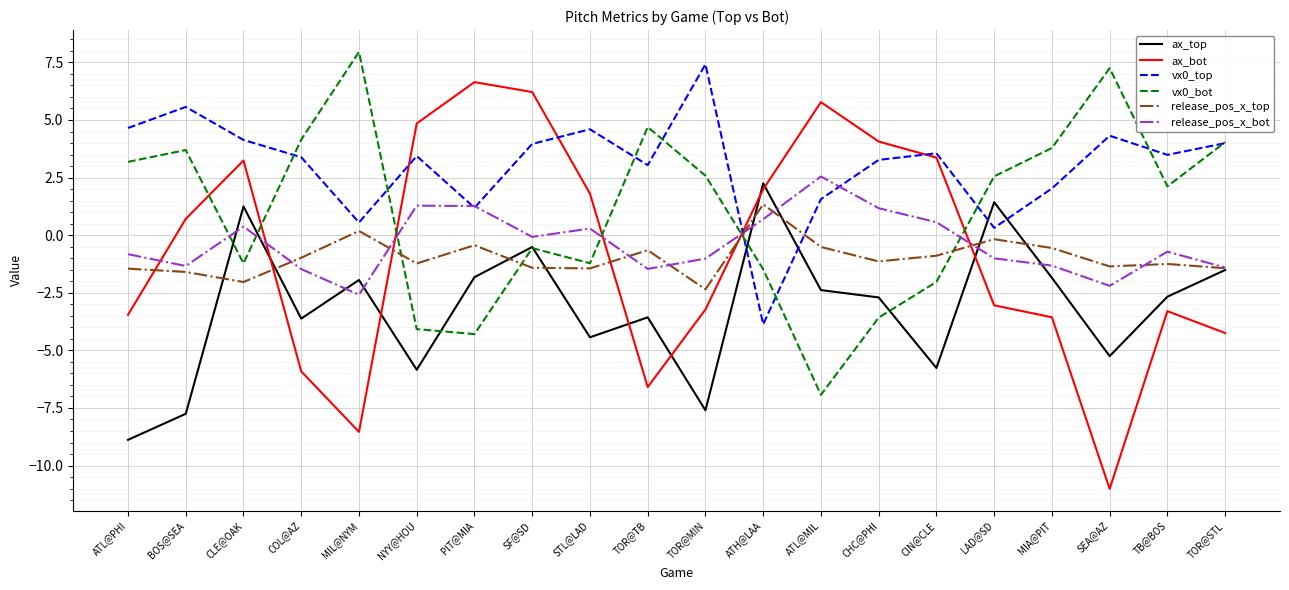

Where does the vx0_top series first go above 3?

ATL@PHI